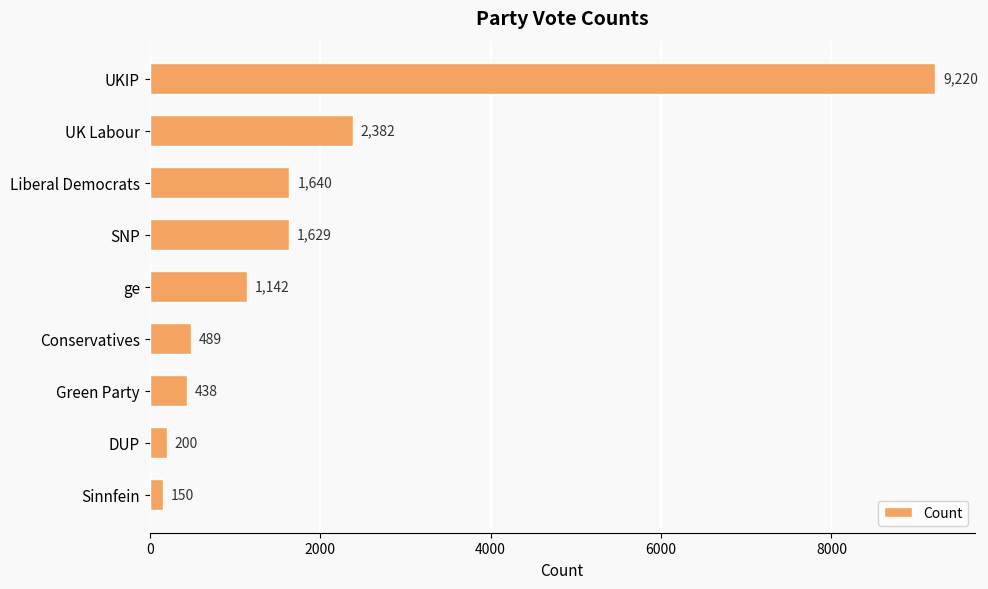

What is the change in value from Liberal Democrats to Green Party?

-1202